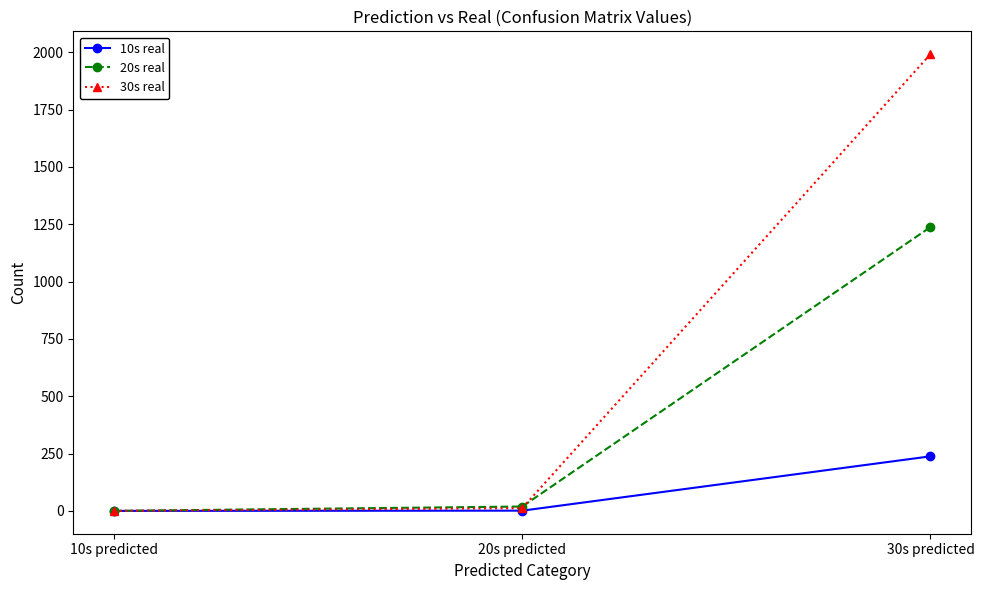

Rank the series by their maximum value, from lowest to highest.

10s real, 20s real, 30s real